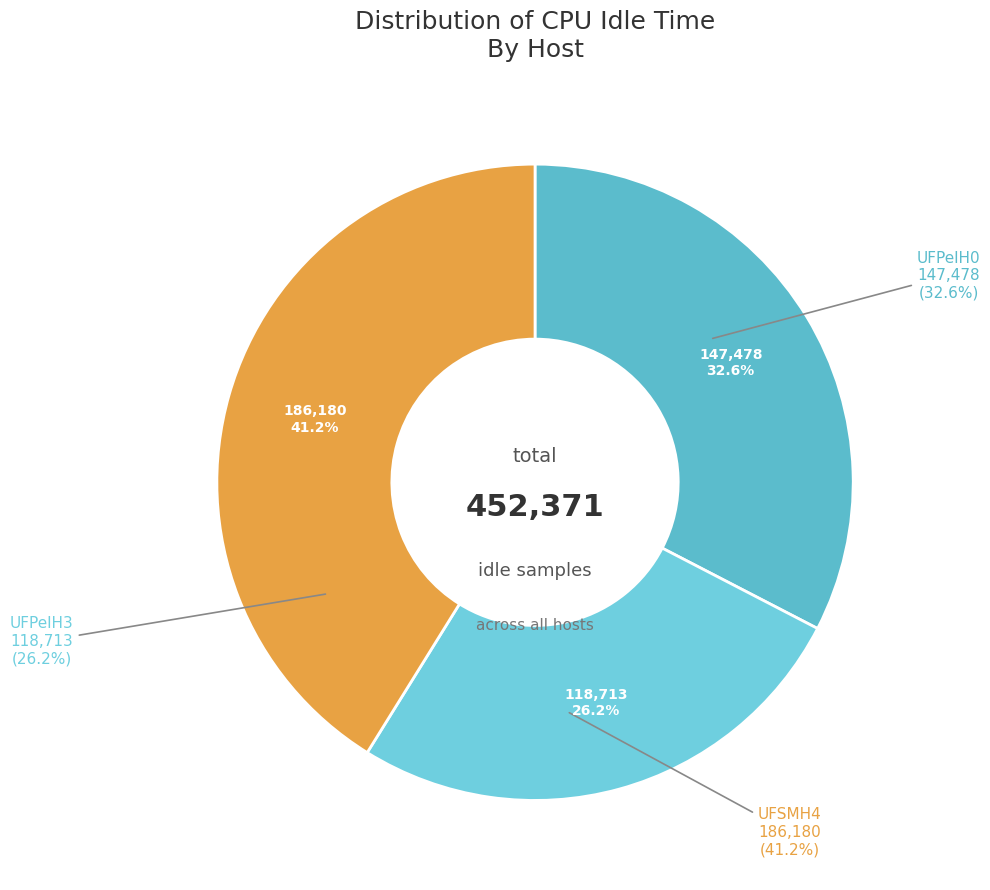

Between UFPelH3 and UFSMH4, which is larger?

UFSMH4